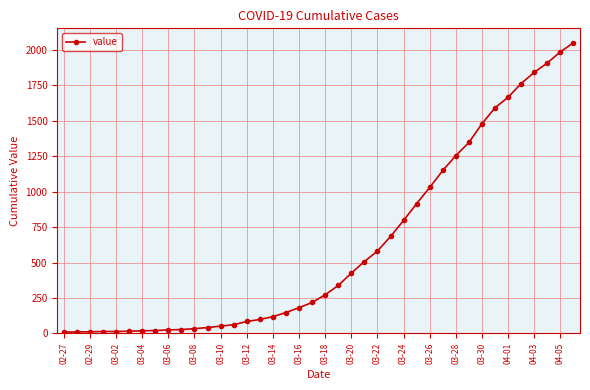

What is the greatest value displayed?

2051